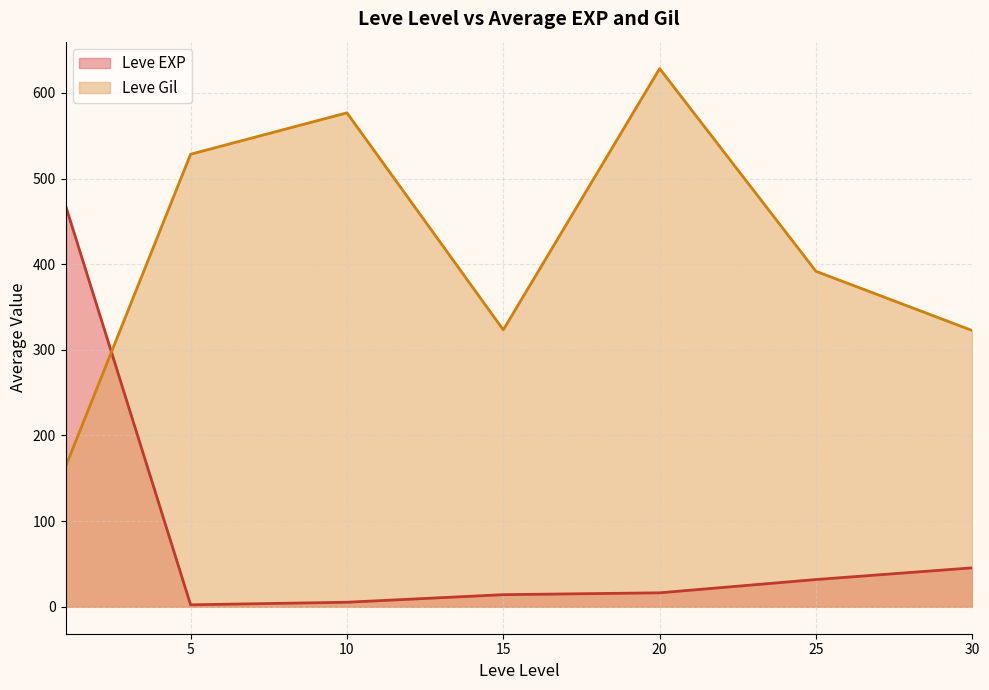

What is the sum of all Leve EXP values?

584.0